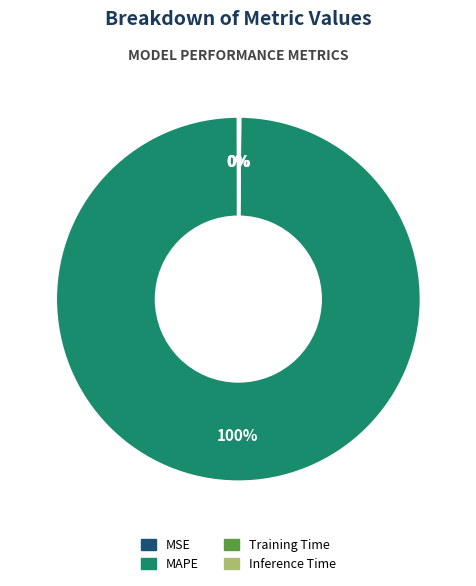

To the nearest percent, what is the average slice percentage?

25%